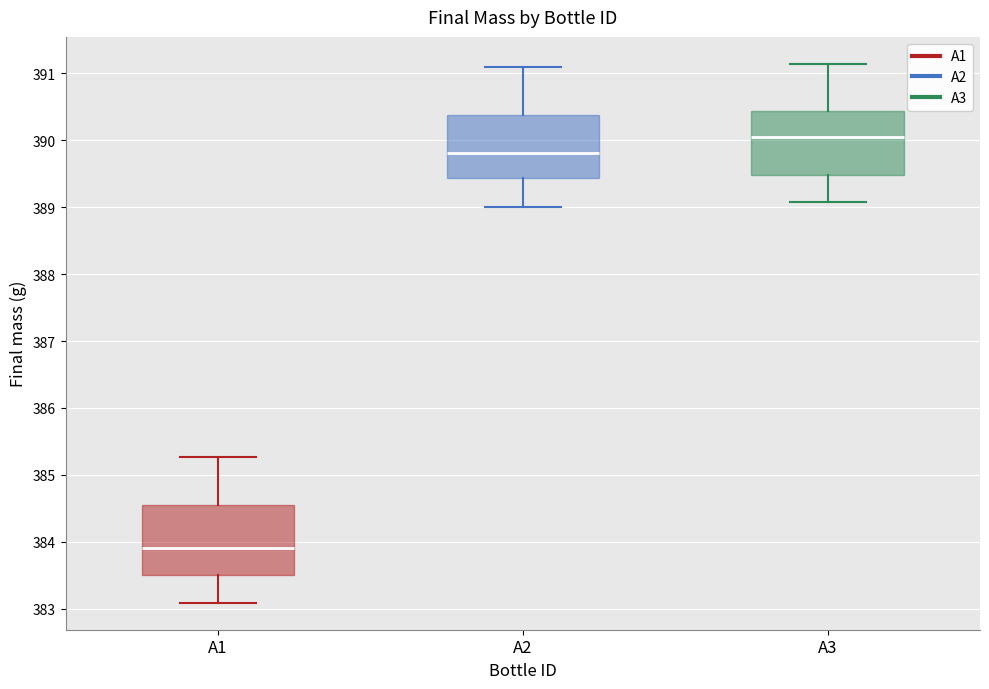

Where is the upper edge of the box for A1 on the y-axis? The values are not printed on the chart, so give them approximately, as read against the axis.

384.6